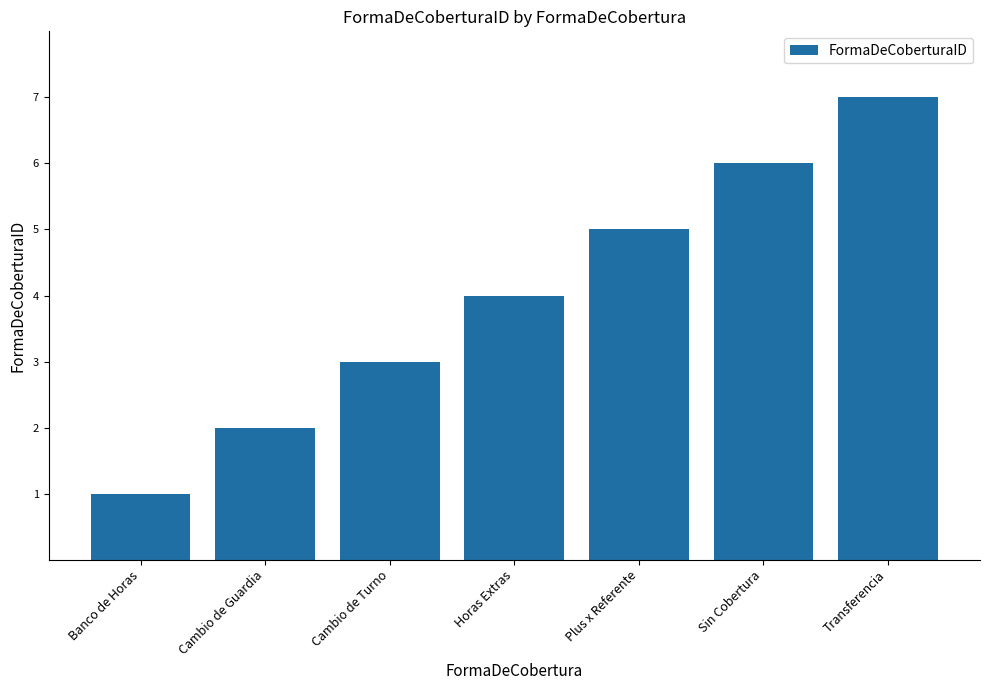

The chart shows a value of 11 at Transferencia. True or false?

False